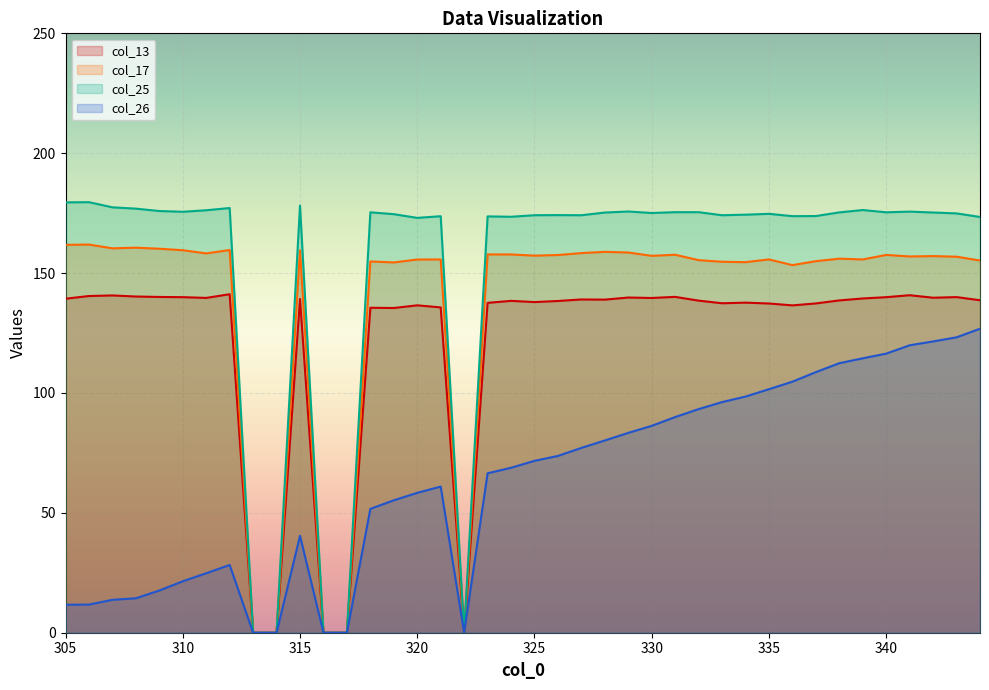

Rank the series by their maximum value, from lowest to highest.

col_26, col_13, col_17, col_25